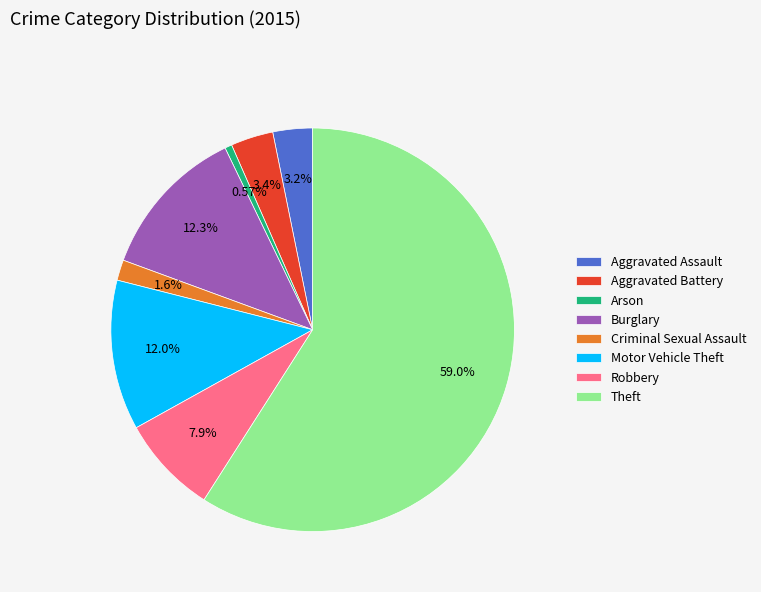

To the nearest percent, what percentage of the pie is Criminal Sexual Assault?

2%